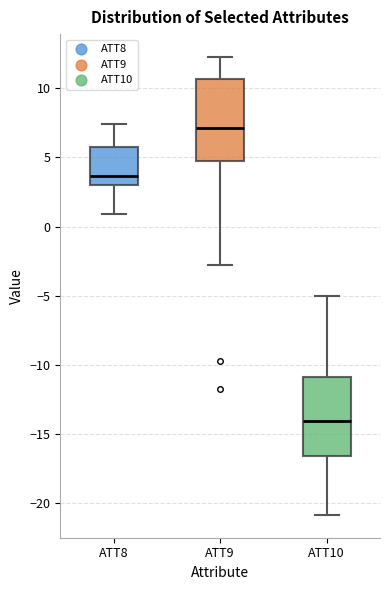

Reading left to right, read every box against the y-axis: the position of its median line, the range the box covers, and the ends of its whiskers. The values are not printed on the chart, so give them approximately, as read against the axis.

ATT8: median 3.5, box 3.0 to 5.5, whiskers 1.0 to 7.5
ATT9: median 7.0, box 5.0 to 10.5, whiskers -3.0 to 12.5
ATT10: median -14.0, box -16.5 to -11.0, whiskers -21.0 to -5.0